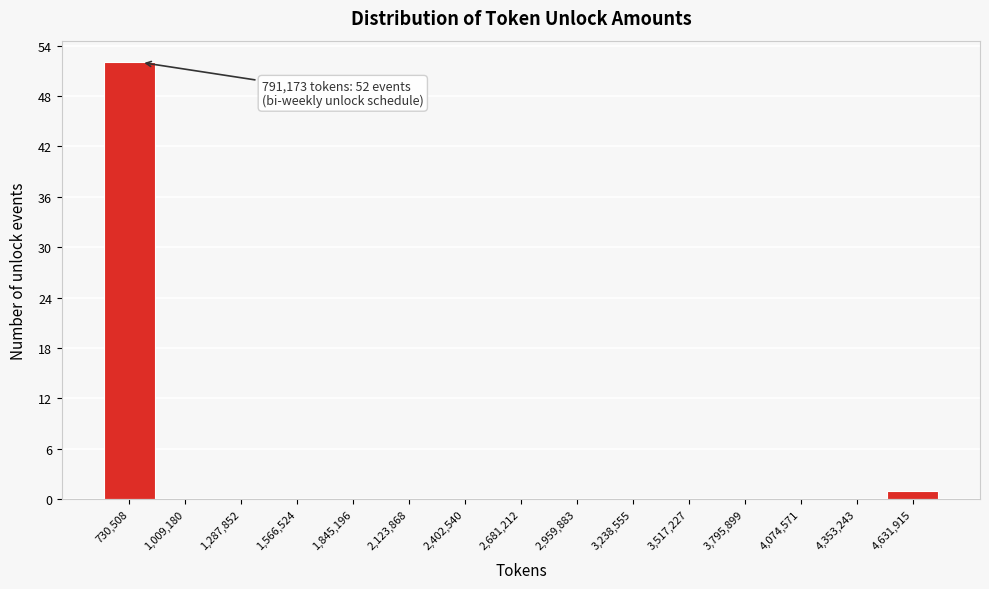

Over which range of the x-axis is the bar tallest?

600000 to 850000